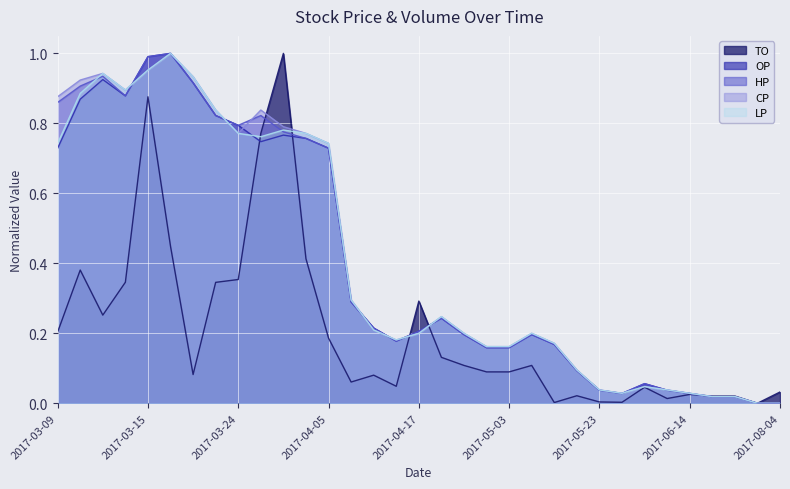

After their last crossing, which series has the higher values: OP or TO?

TO